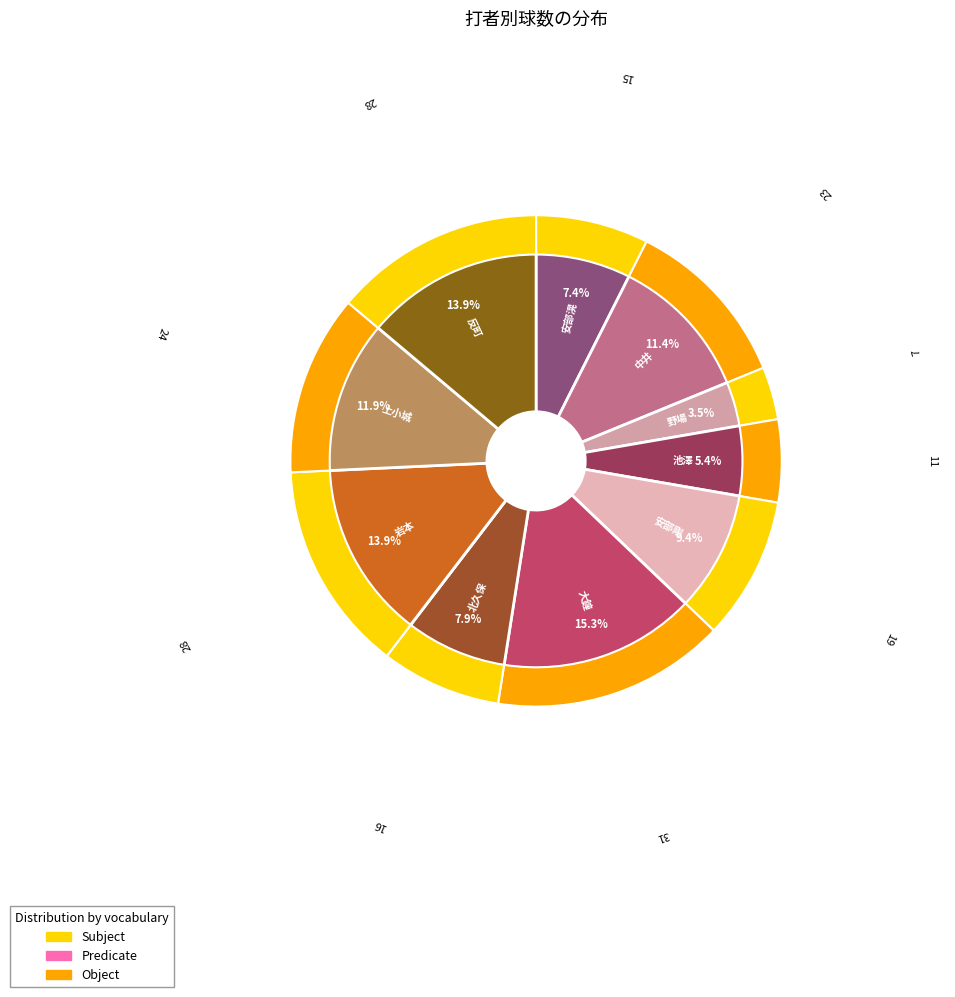

What is the smallest slice in the pie chart?

萩原